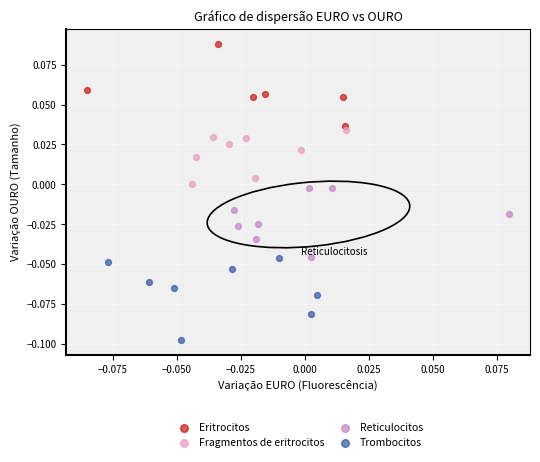

Which series reaches the minimum Y coordinate?

Trombocitos